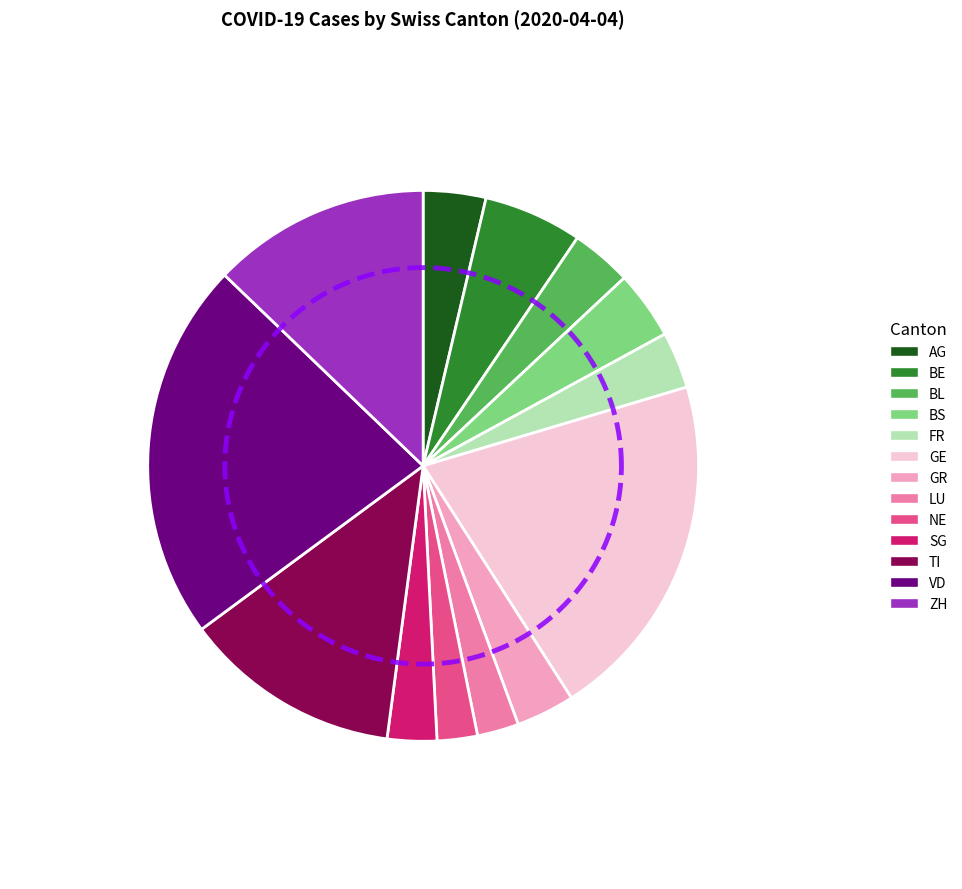

How many segments does this pie chart have?

13